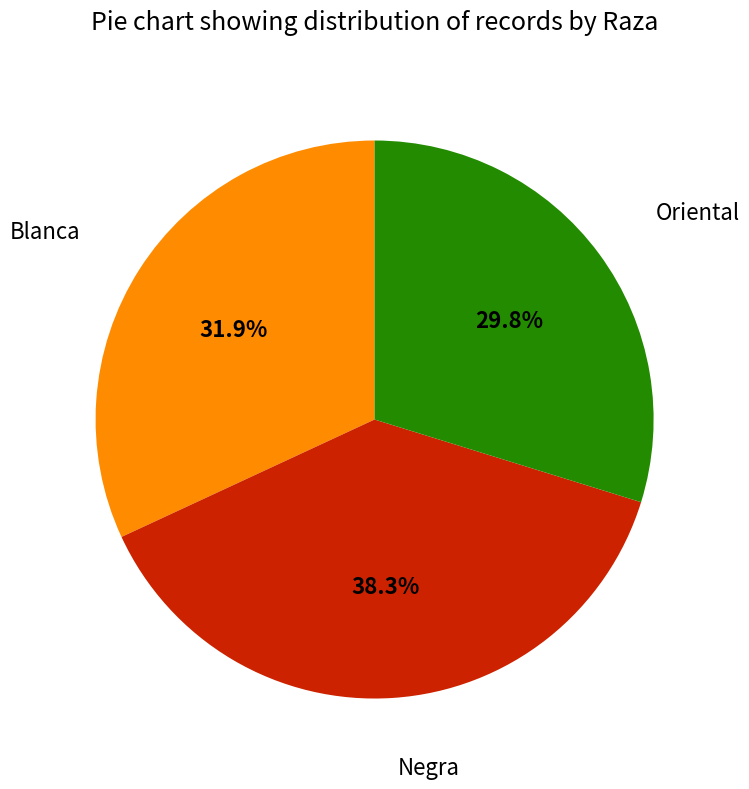

To the nearest percent, what is the difference between the Negra and Blanca slice percentages?

6%